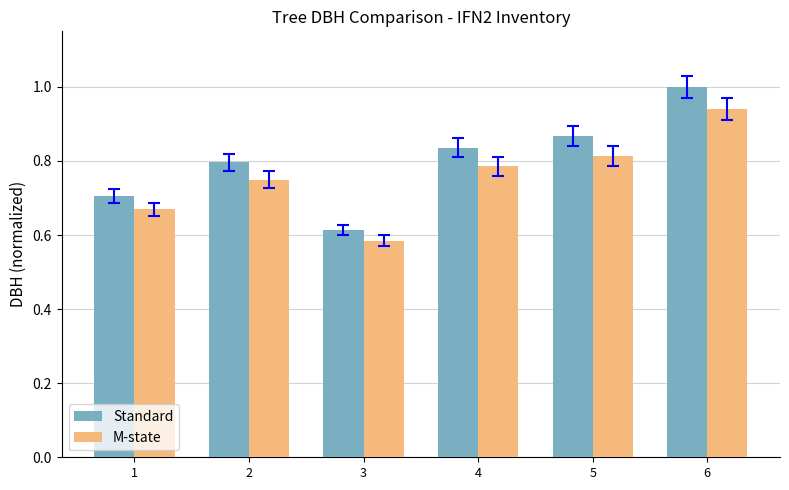

True or false: M-state has a value of 0.8 at 5.

True